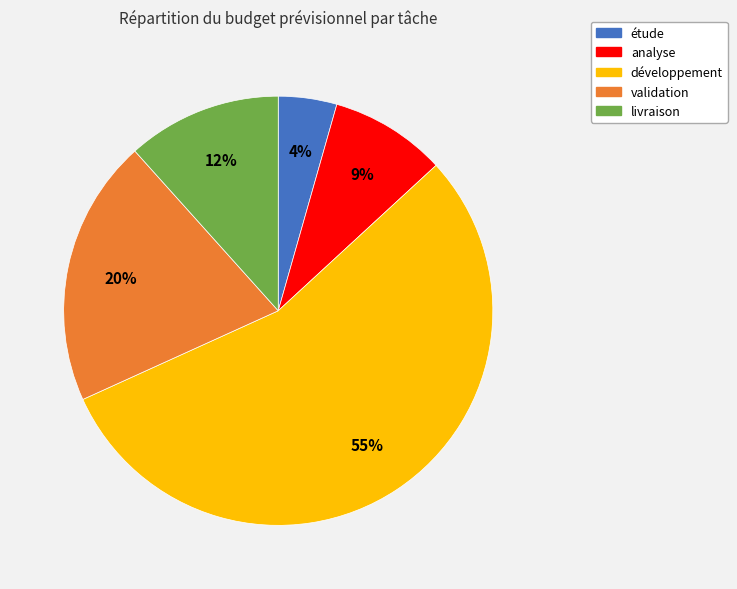

Combined, do livraison and validation account for over 50%?

No